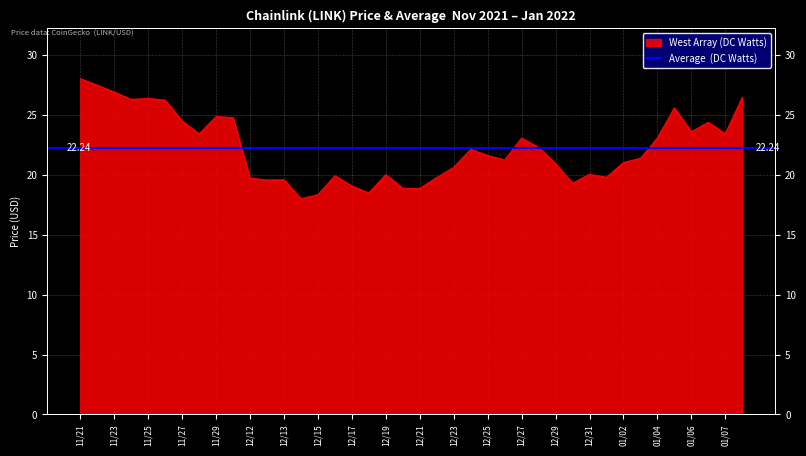

At which category does the chart reach its peak across all series?

11/21